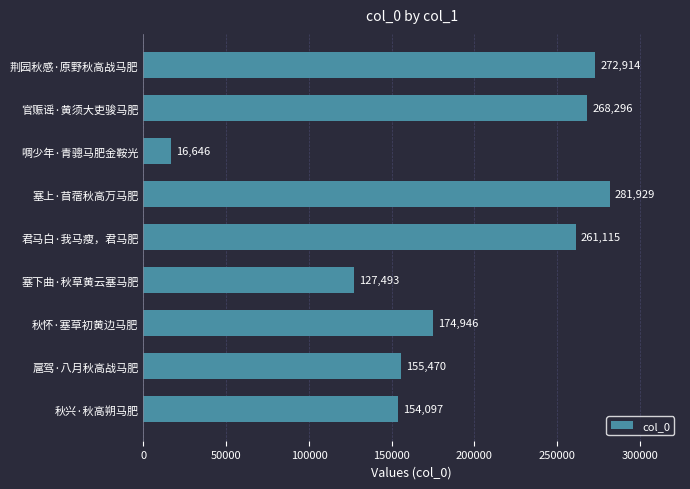

List the labels in order of value, smallest first.

啁少年·青骢马肥金鞍光, 塞下曲·秋草黄云塞马肥, 秋兴·秋高朔马肥, 扈驾·八月秋高战马肥, 秋怀·塞草初黄边马肥, 君马白·我马瘦，君马肥, 官赈谣·黄须大吏骏马肥, 荆园秋感·原野秋高战马肥, 塞上·苜蓿秋高万马肥